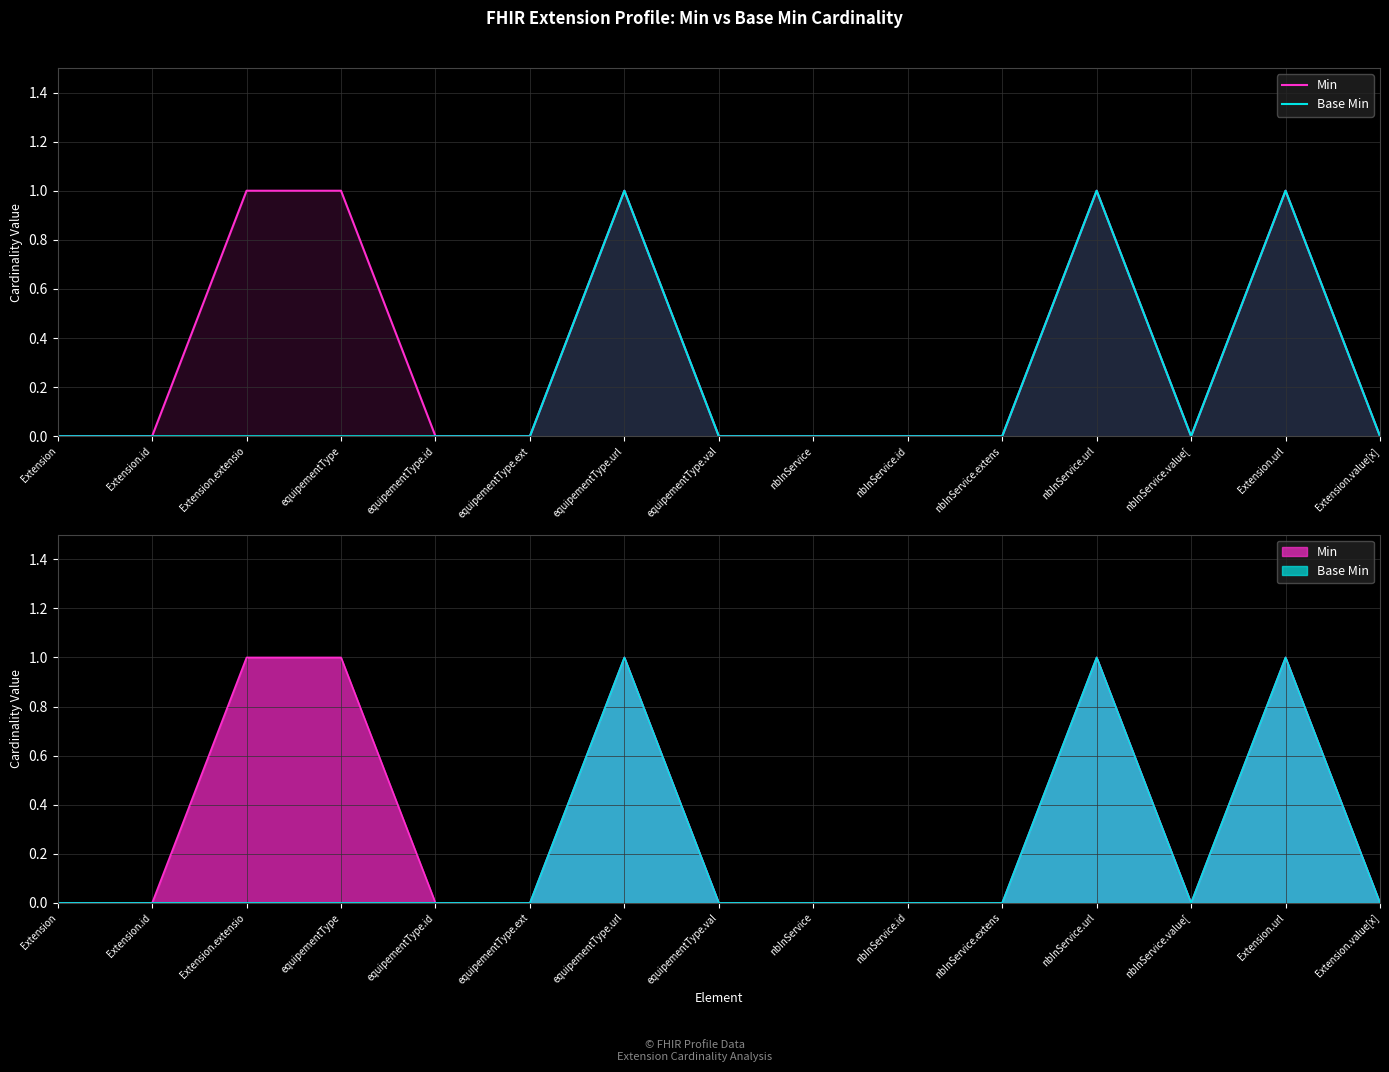

Which series has the largest total across all categories?

Min